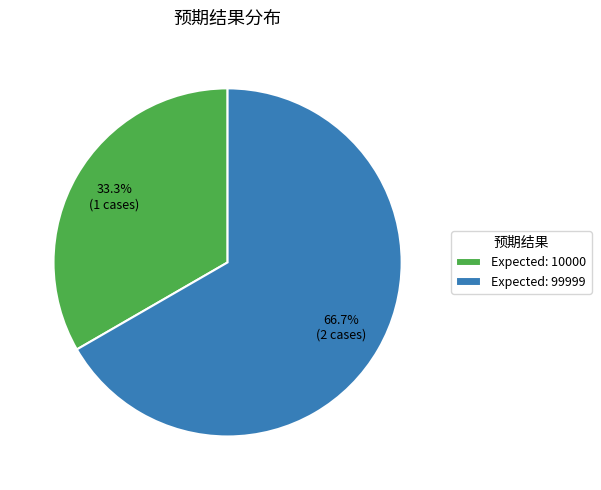

Does any single category account for the majority?

Yes